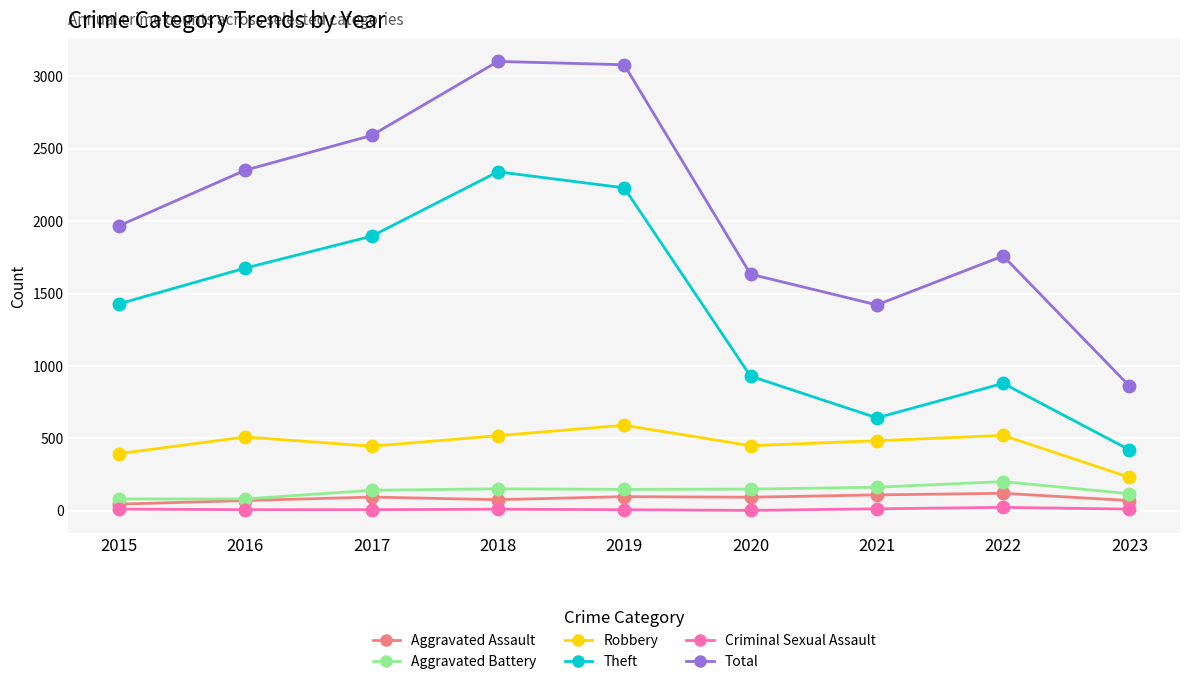

True or false: Total and Aggravated Battery intersect in this chart.

False